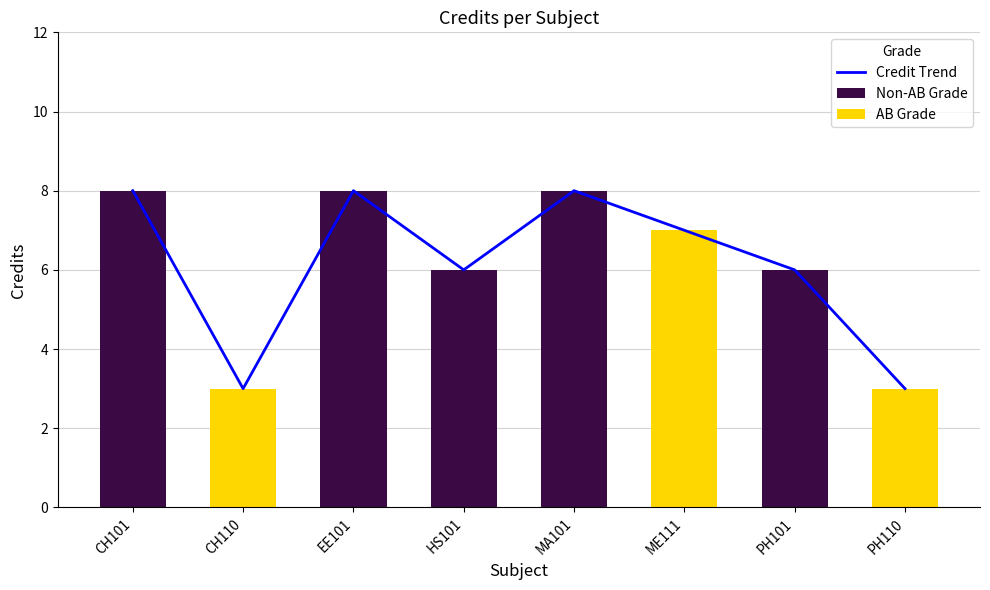

Which label corresponds to the largest value in the chart?

CH101